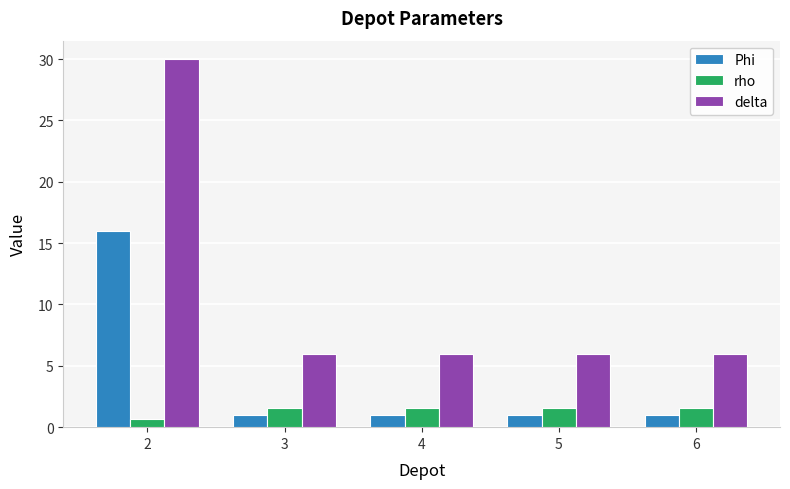

What are all the series names shown in the legend?

Phi, rho, delta